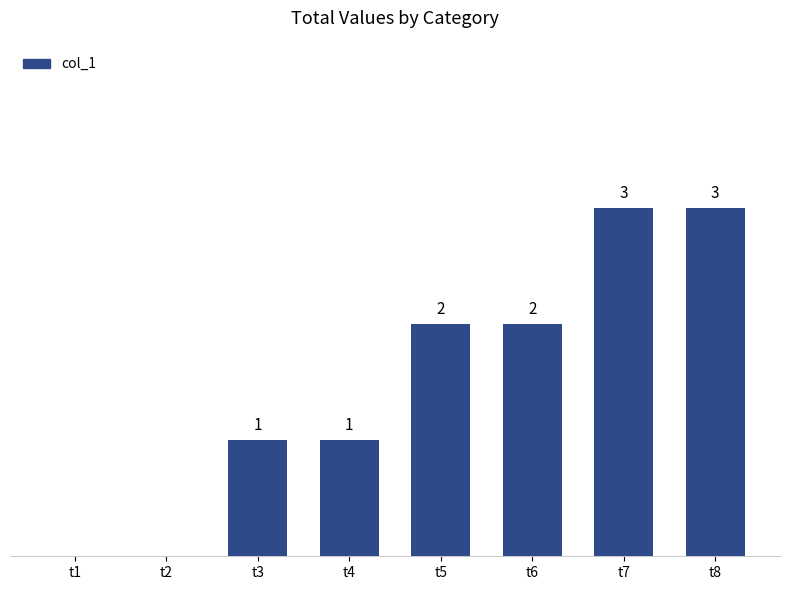

Between t8 and t3, which is larger?

t8